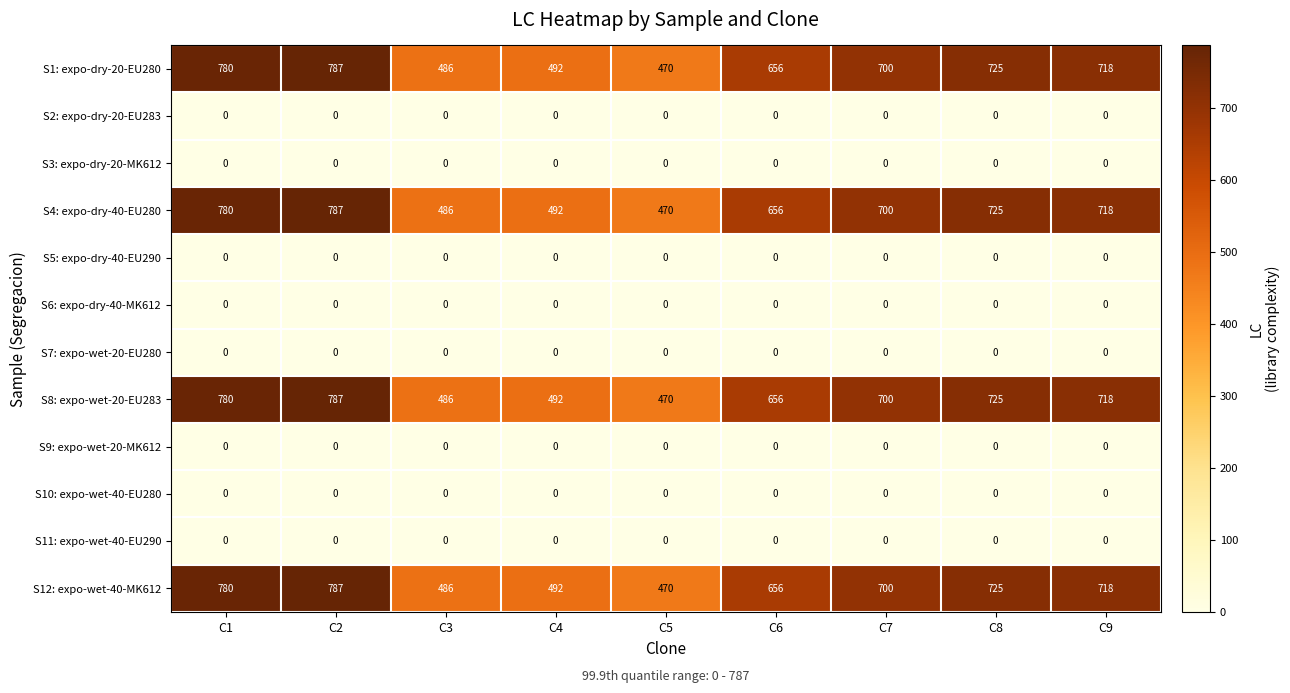

What is the spread (max minus min) of values at C1?

780